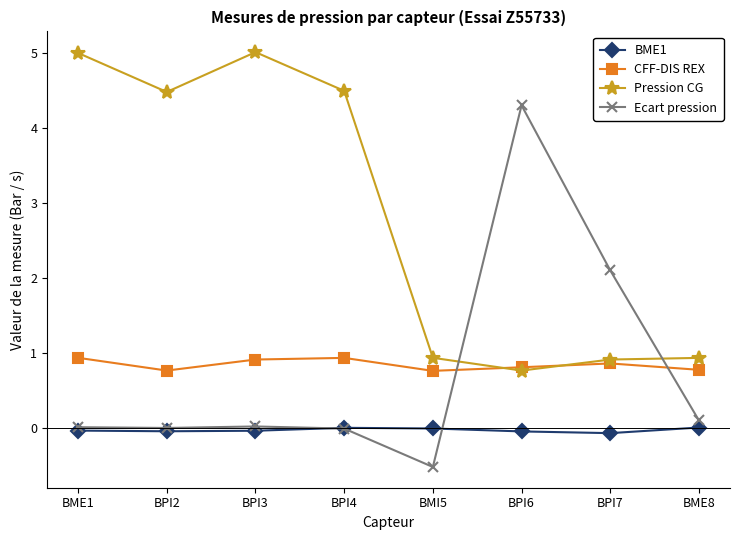

Is the value of CFF-DIS REX at BPI3 greater than the value of Ecart pression at BPI2?

Yes